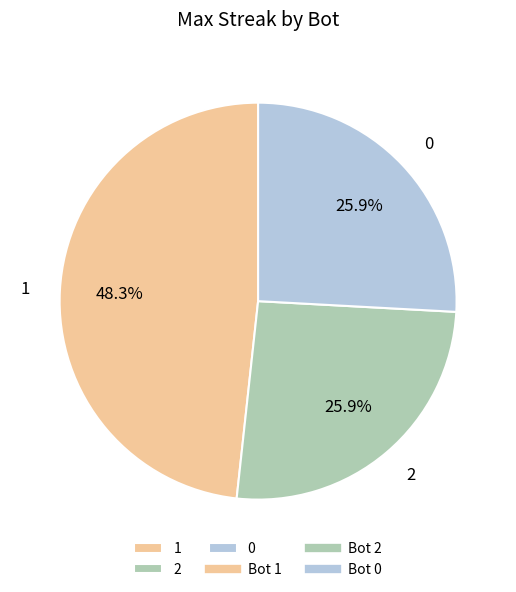

Is 2 the majority of the pie?

No